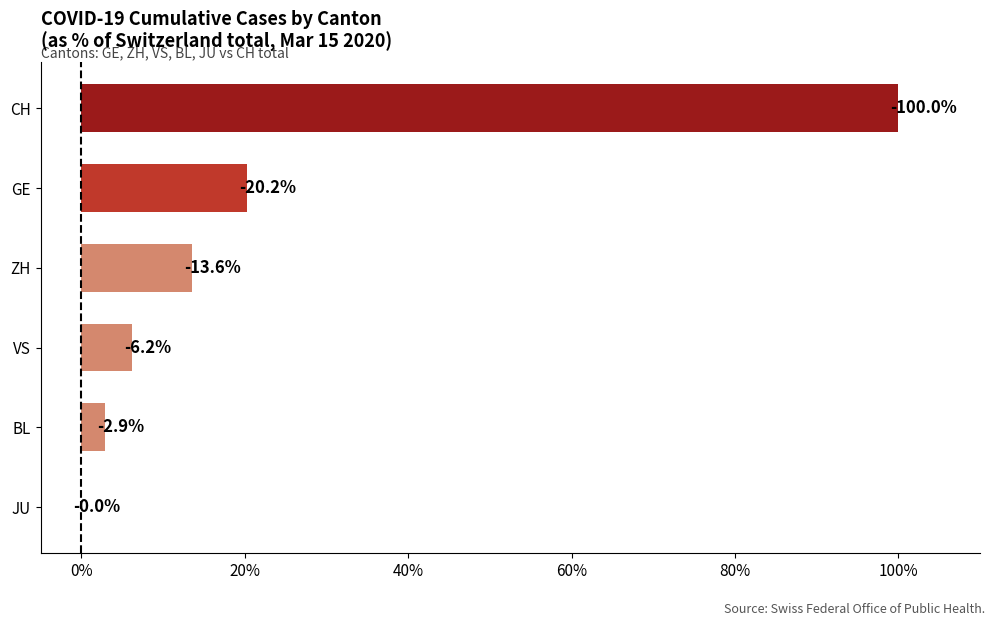

What is the average value?

-23.8